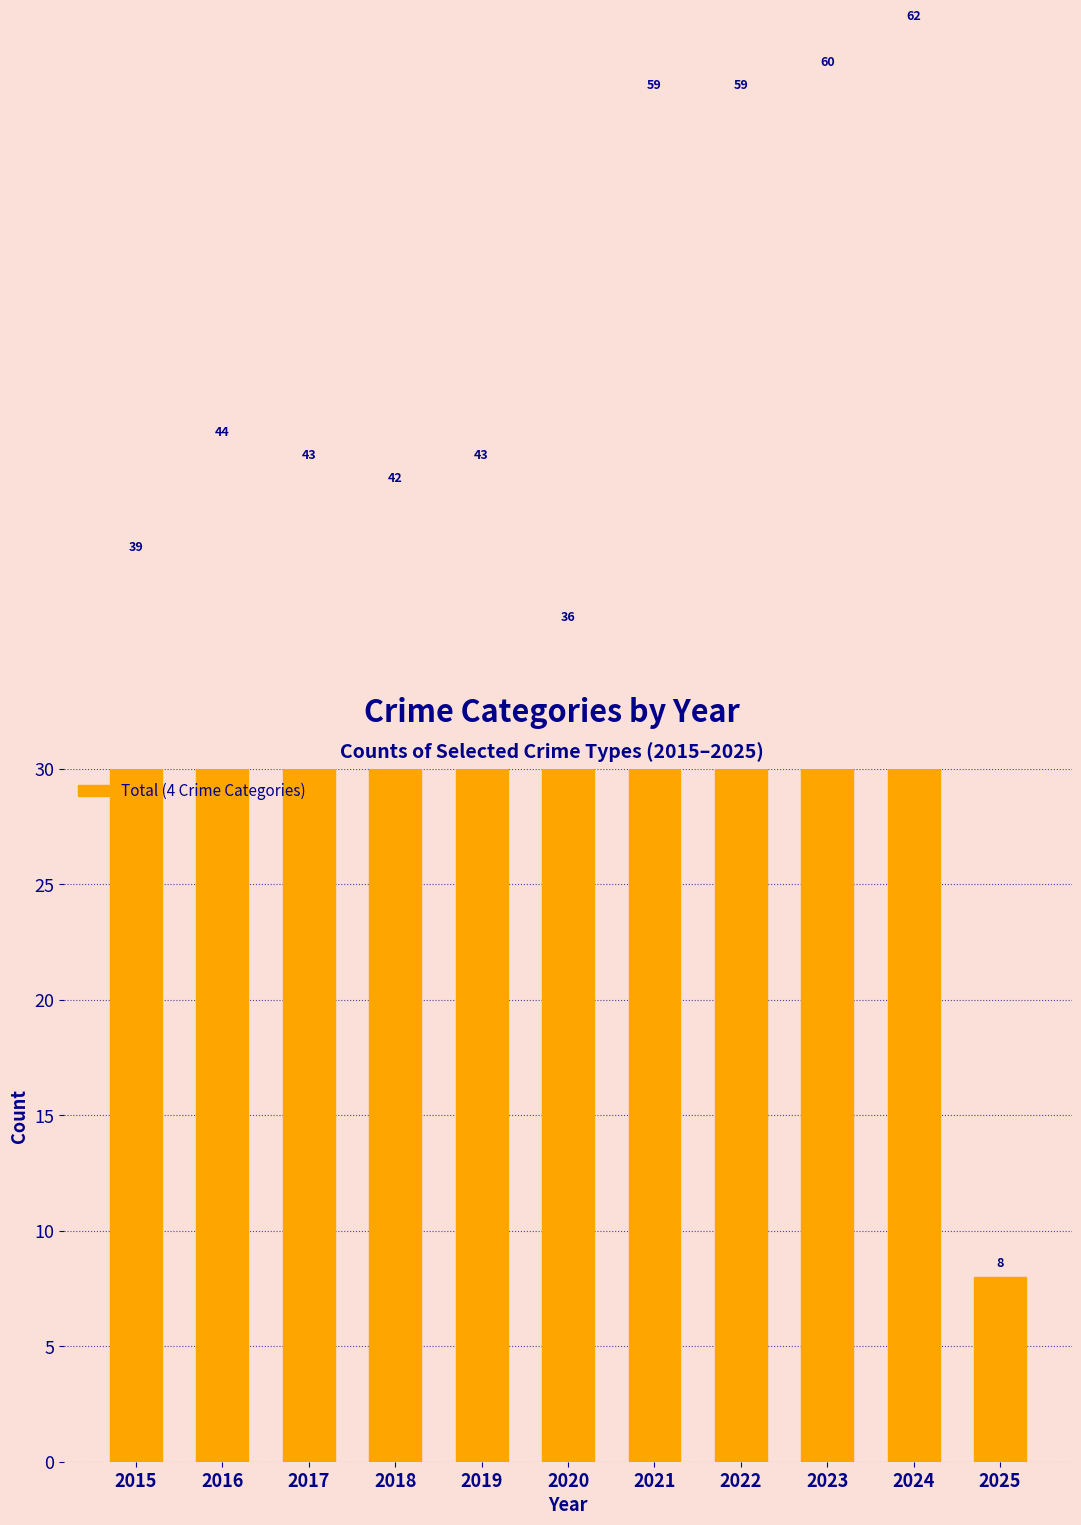

What is the difference between the second highest and second lowest values?

24